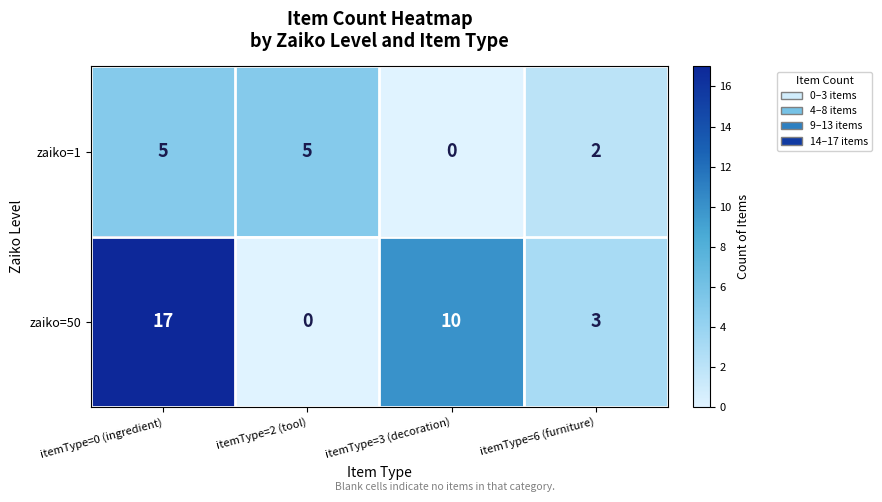

At which category does the chart reach its peak across all series?

itemType=0 (ingredient)